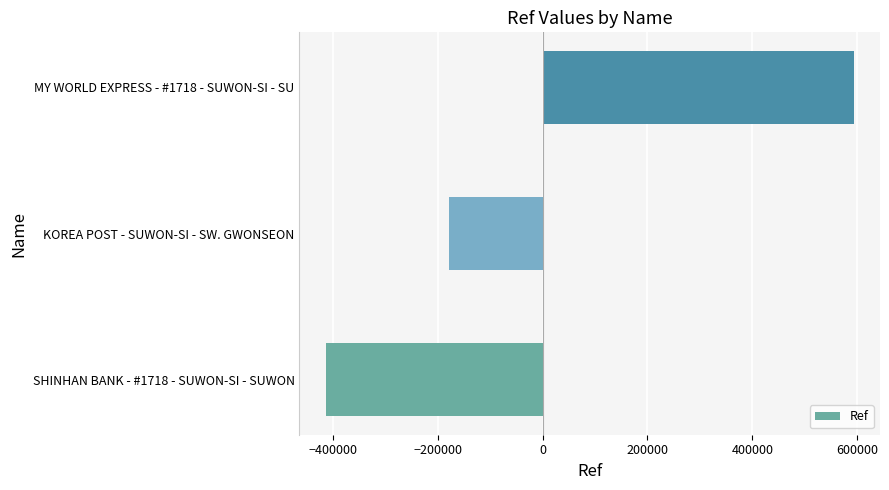

Rank the categories by value from highest to lowest.

MY WORLD EXPRESS - #1718 - SUWON-SI - SU, KOREA POST - SUWON-SI - SW. GWONSEON, SHINHAN BANK - #1718 - SUWON-SI - SUWON